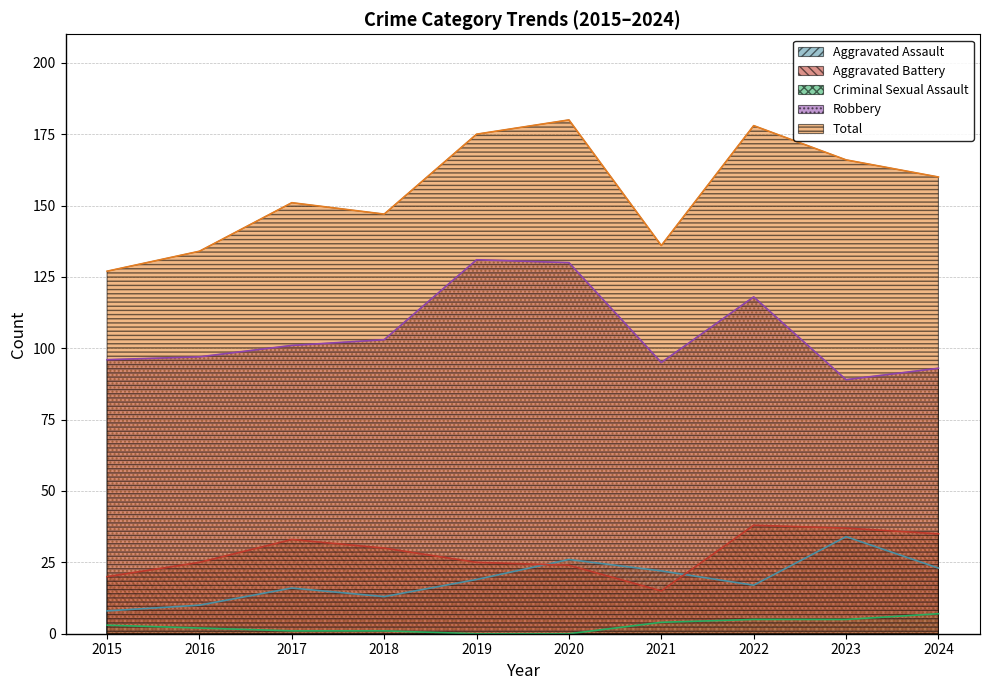

Reading left to right, list all the values displayed in this chart.

Aggravated Assault: 2015=8	2016=10	2017=16	2018=13	2019=19	2020=26	2021=22	2022=17	2023=34	2024=23
Aggravated Battery: 2015=20	2016=25	2017=33	2018=30	2019=25	2020=24	2021=15	2022=38	2023=37	2024=35
Criminal Sexual Assault: 2015=3	2016=2	2017=1	2018=1	2019=0	2020=0	2021=4	2022=5	2023=5	2024=7
Robbery: 2015=96	2016=97	2017=101	2018=103	2019=131	2020=130	2021=95	2022=118	2023=89	2024=93
Total: 2015=127	2016=134	2017=151	2018=147	2019=175	2020=180	2021=136	2022=178	2023=166	2024=160